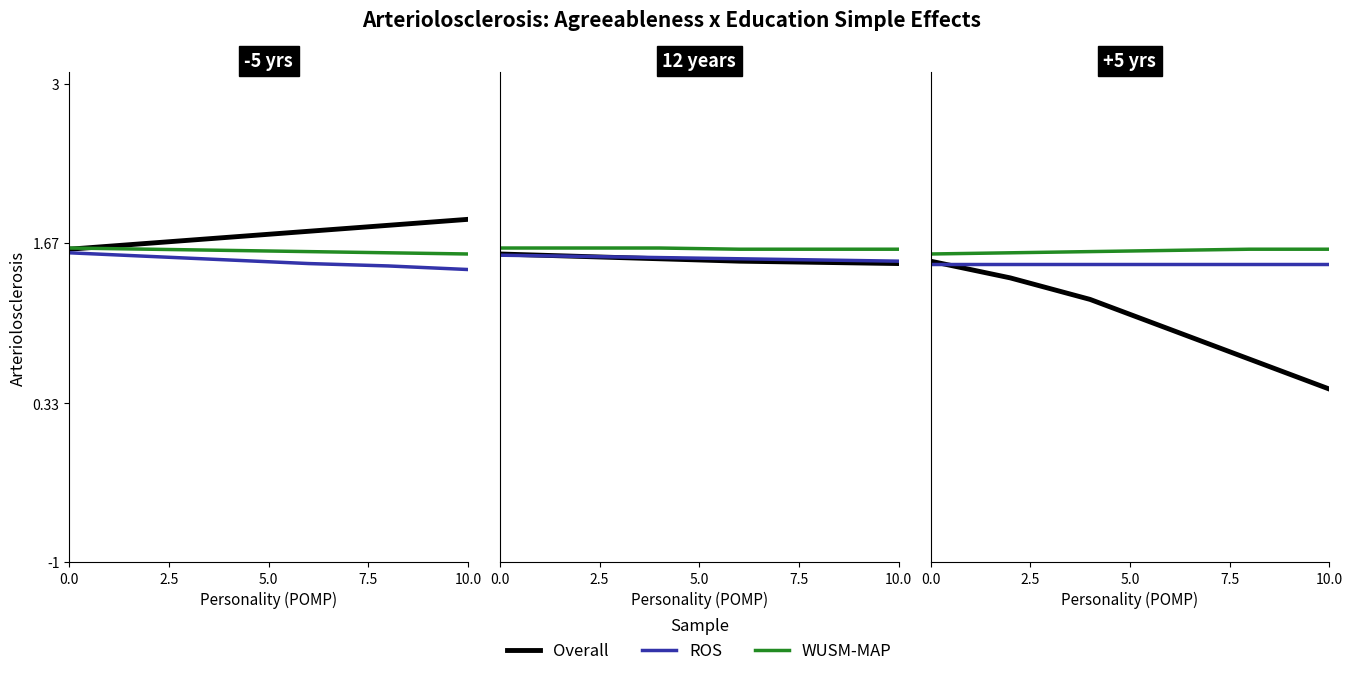

How many lines are shown in the chart?

3